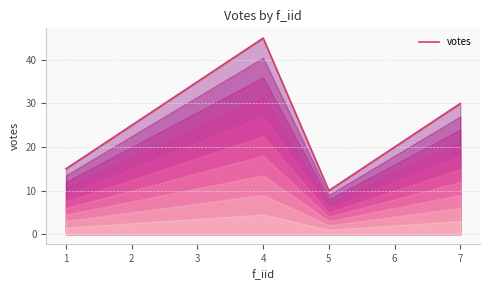

What is the difference between the maximum and second lowest values?

30